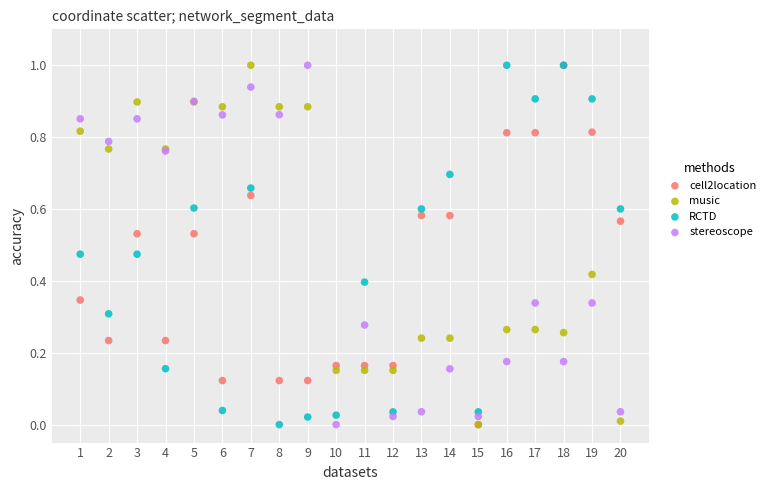

What are all the series names shown in the legend?

cell2location, music, RCTD, stereoscope